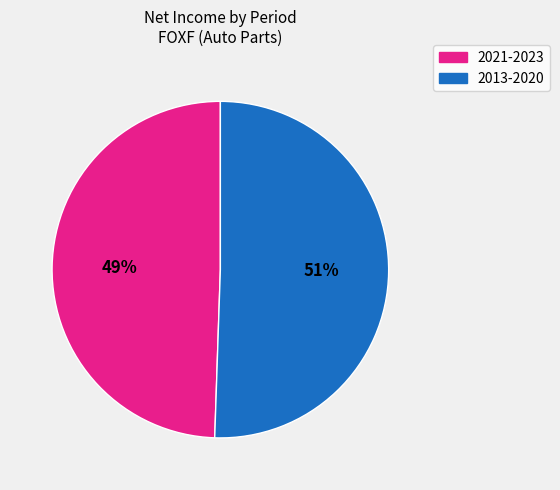

Does any single category account for the majority?

Yes